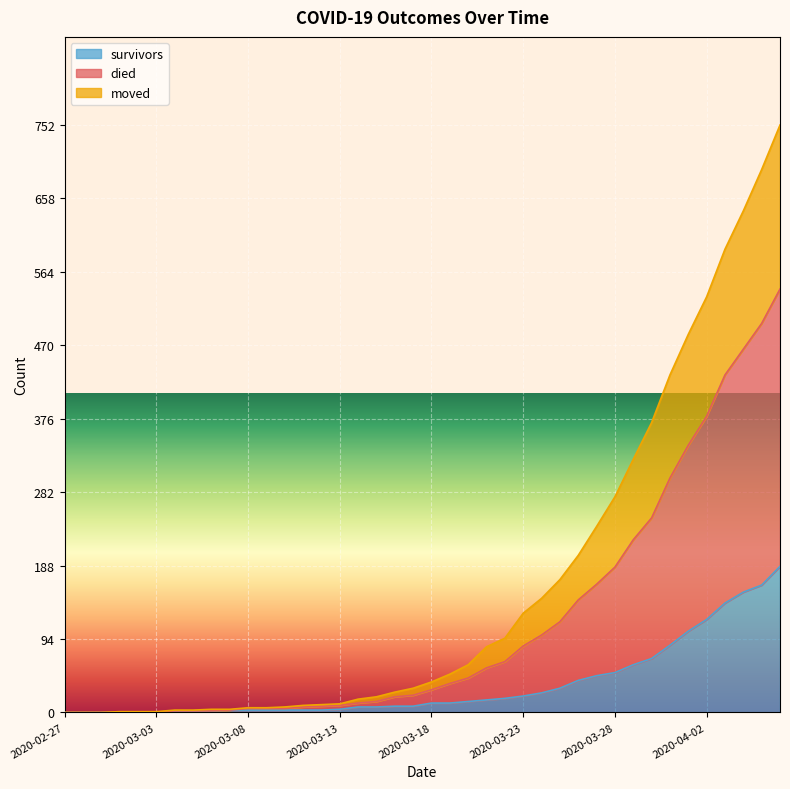

Which series has the largest range (max minus min)?

died